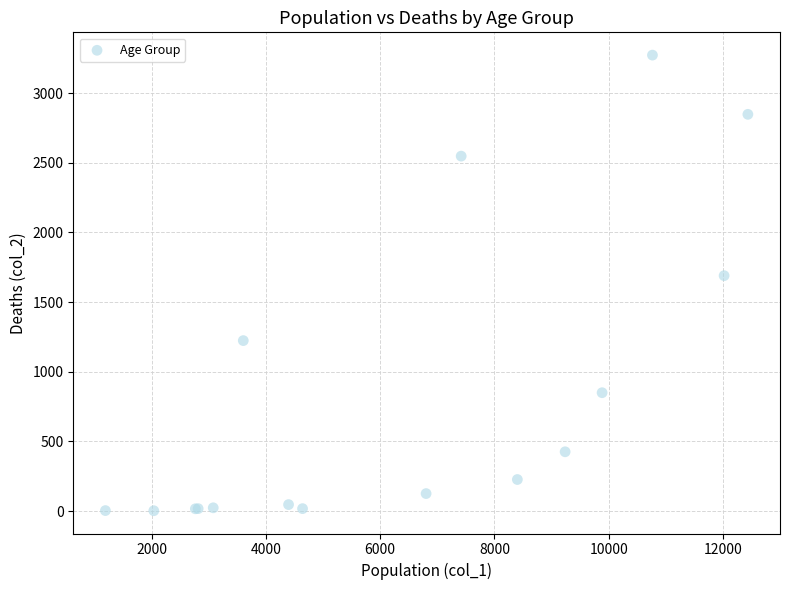

What Y value in the scatter plot is closest to 1638?

1690